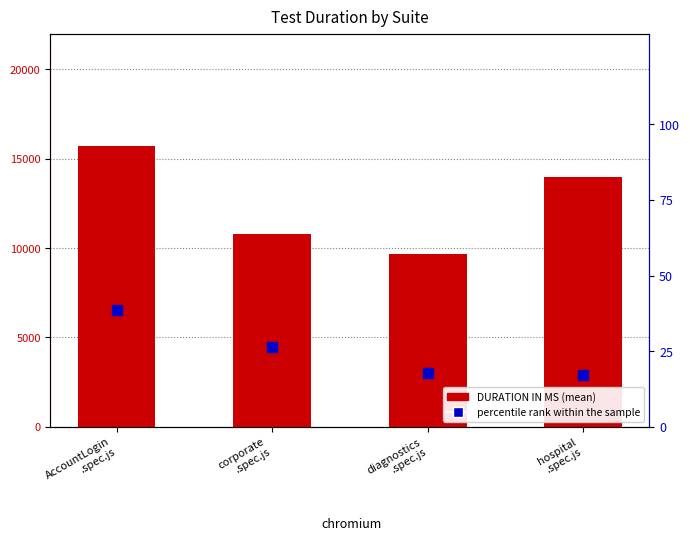

What are all the series names shown in the legend?

DURATION IN MS, percentile rank within the sample